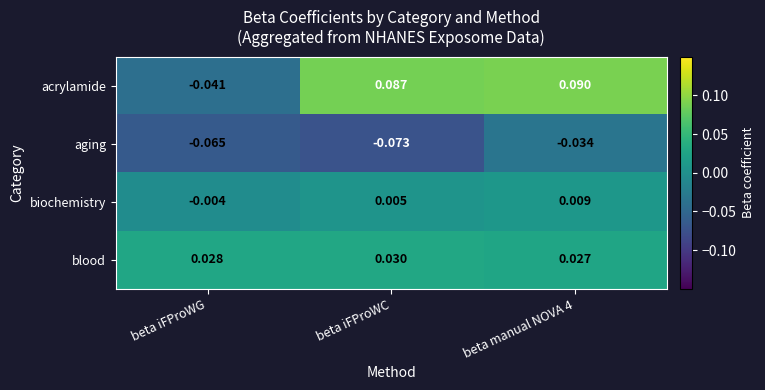

At which label is acrylamide closest to 0?

beta iFProWG